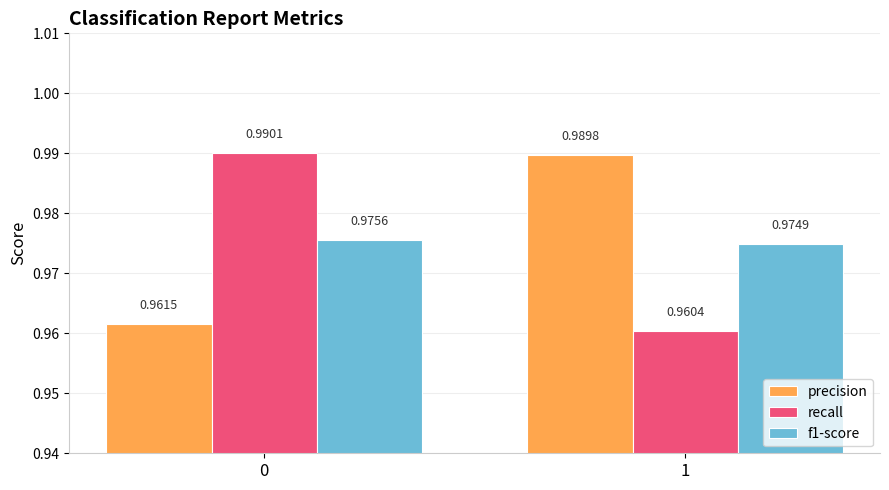

What is the total value across all series at 1?

2.9